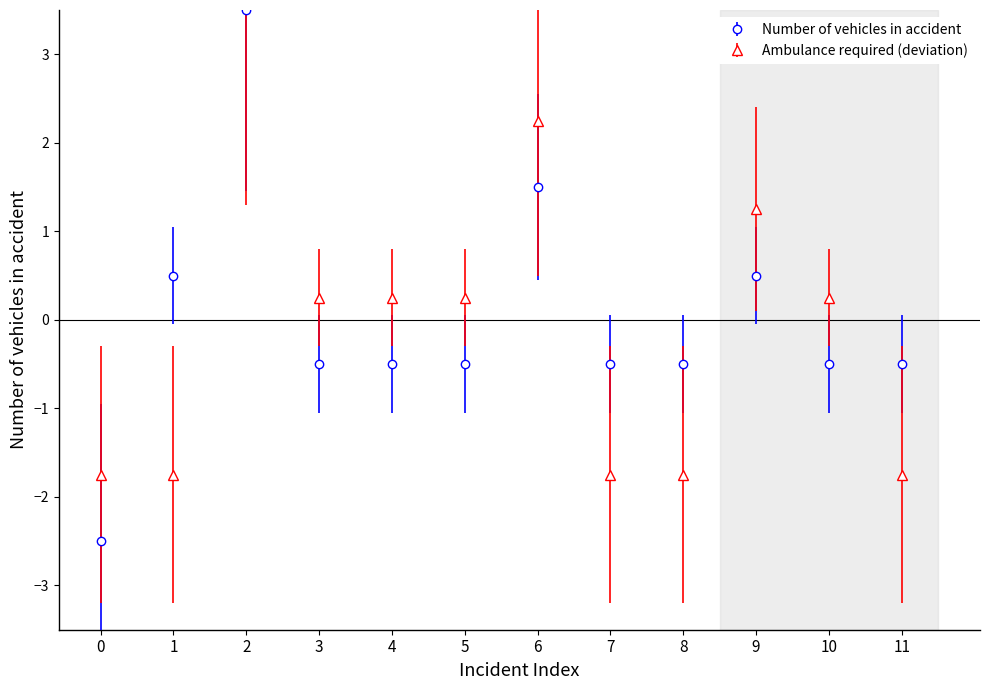

The value at 3 is -0.8. True or false?

False